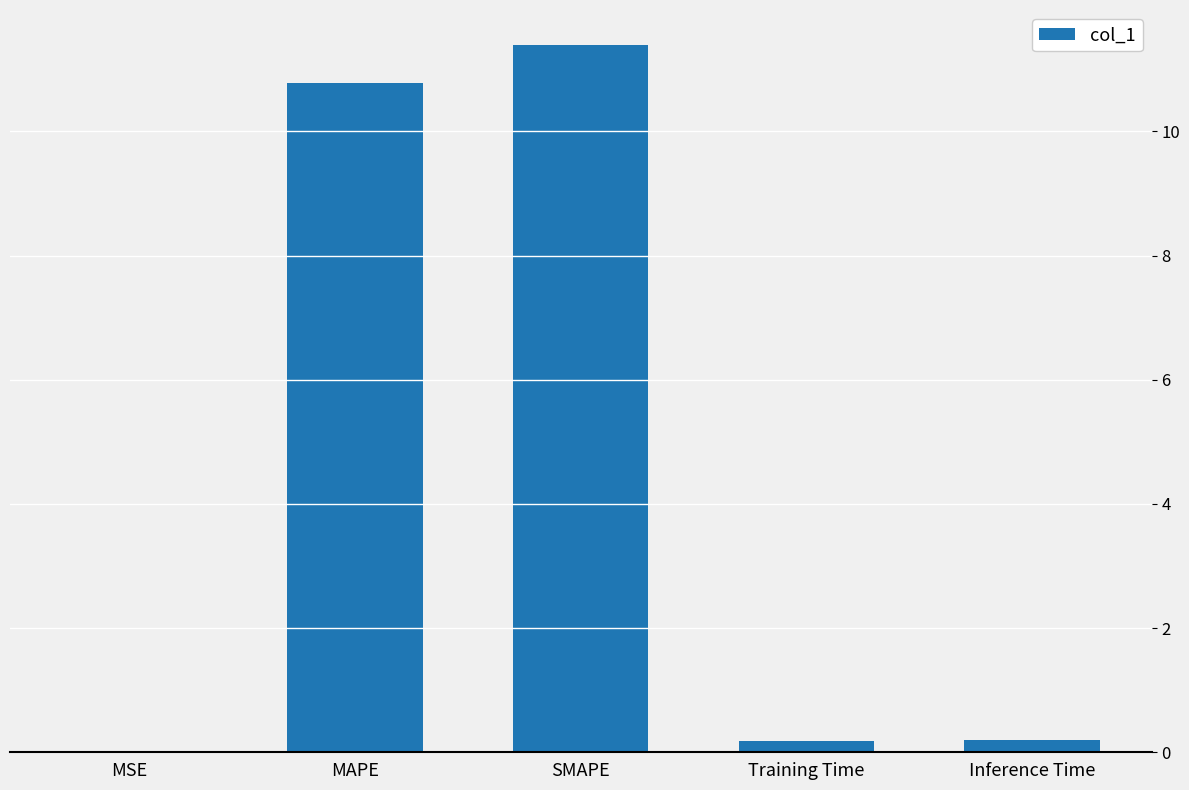

The chart shows a value of 4.2 at SMAPE. True or false?

False